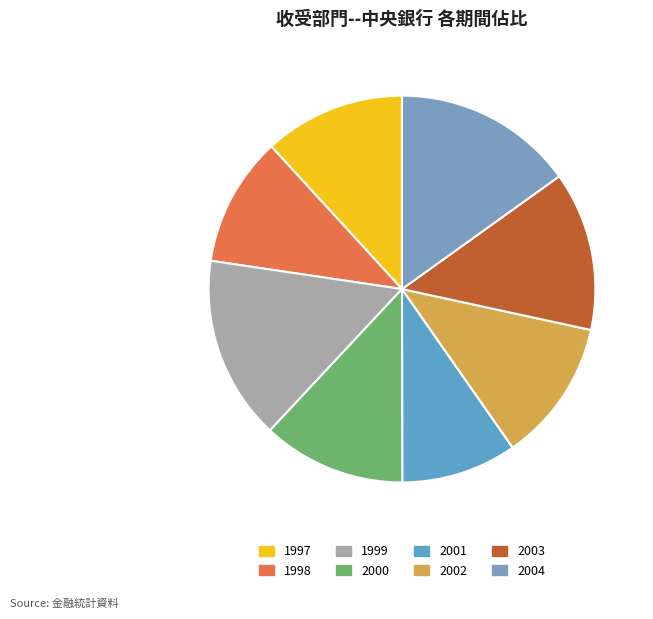

Count the number of slices in the pie.

8